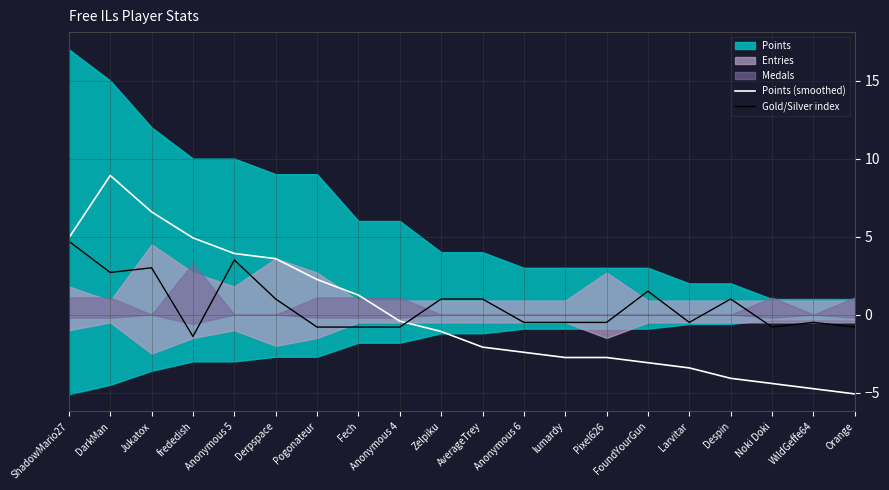

How many intersections are there between Gold/Silver index and Points (smoothed)?

1